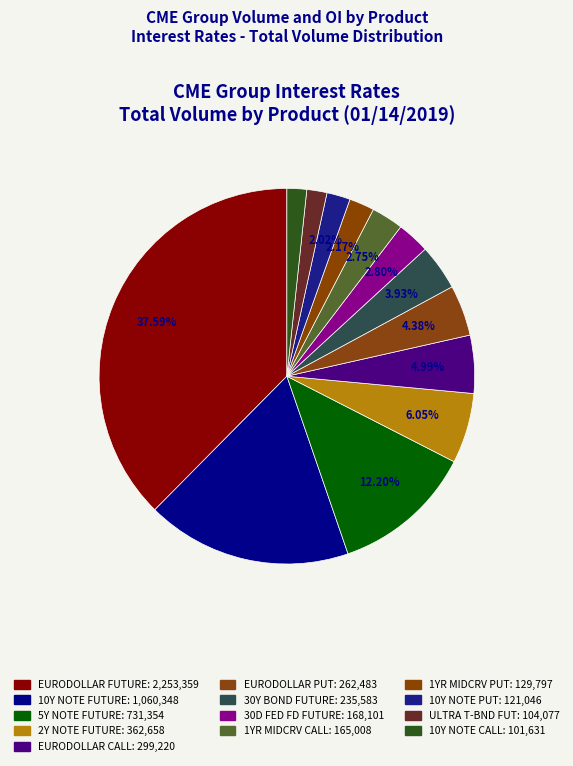

Is 10Y NOTE PUT the majority of the pie?

No